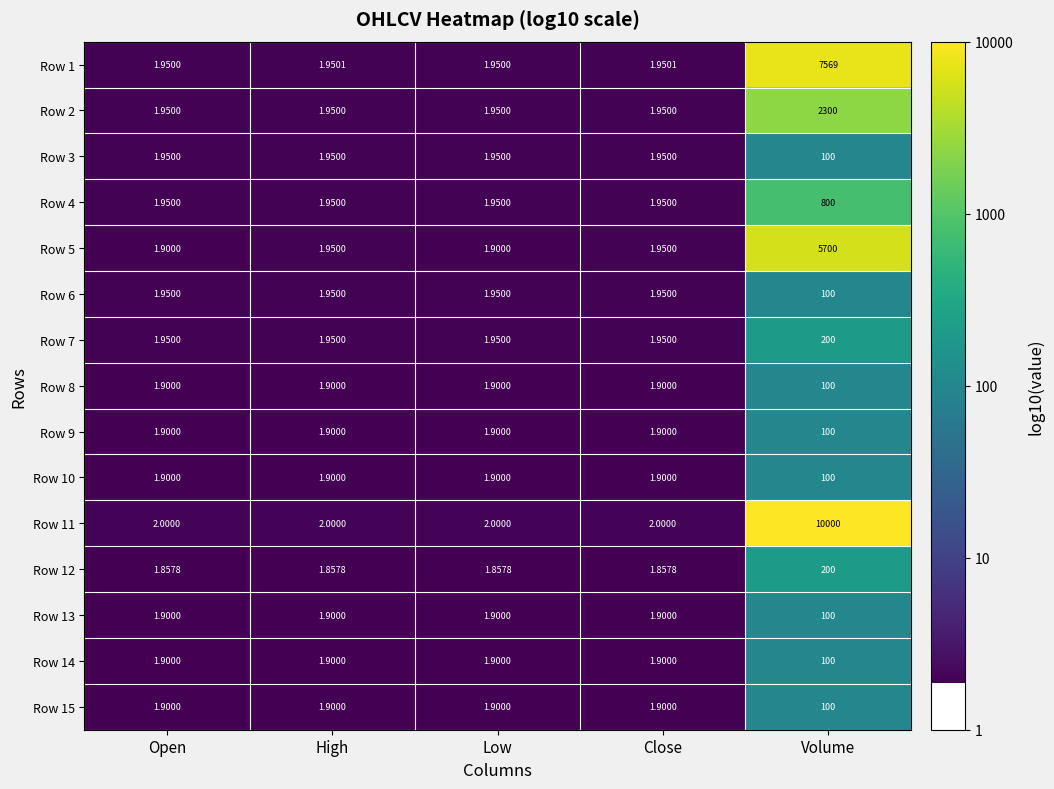

Which category has the highest value across all series?

Volume